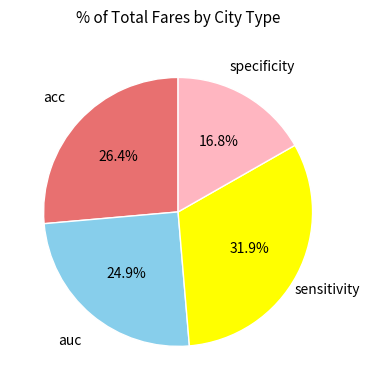

Does any single category account for the majority?

No